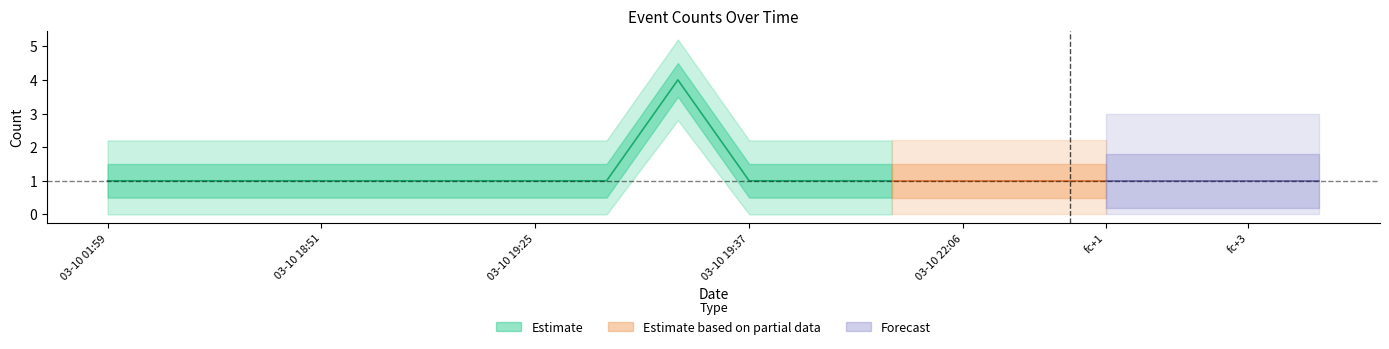

What is the difference between the values at 2019-03-10 19:27:00 and 2019-03-10 19:11:00?

3